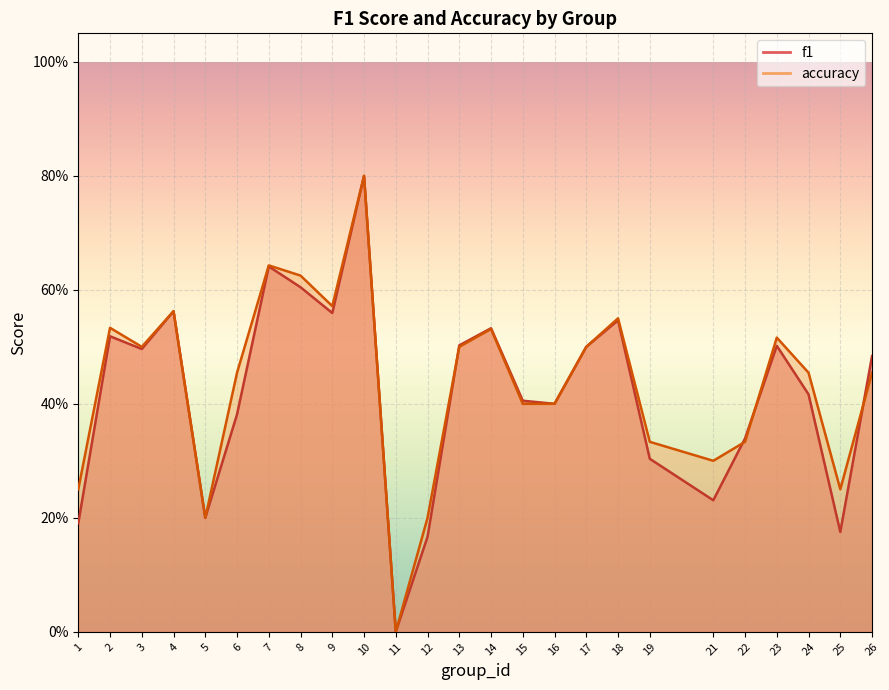

At which category does accuracy reach its first local valley?

3